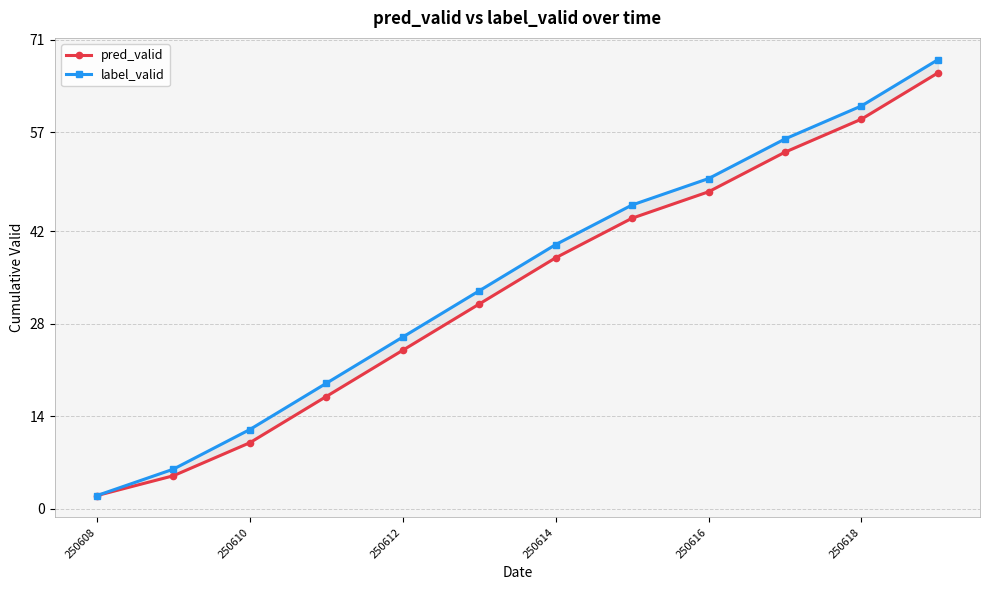

Reading left to right, extract all data points from this chart.

pred_valid: 2	5	10	17	24	31	38	44	48	54	59	66
label_valid: 2	6	12	19	26	33	40	46	50	56	61	68